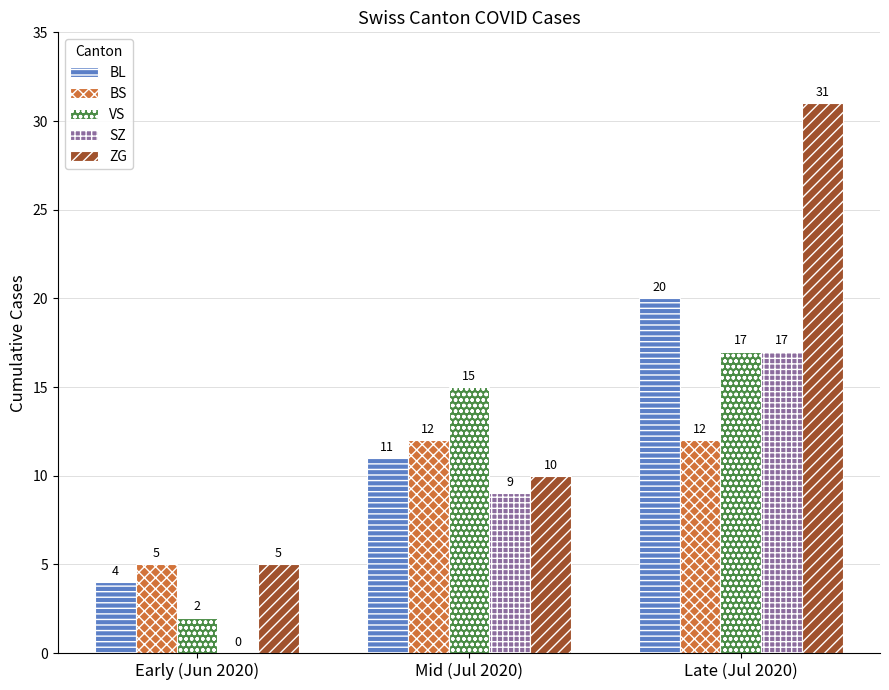

What is the approximate value of VS at Late (Jul 2020), to the nearest 10?

20